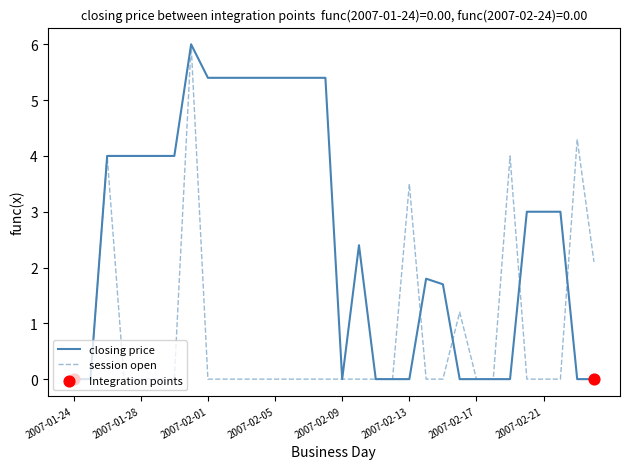

What is the highest value of the session open series?

6.0